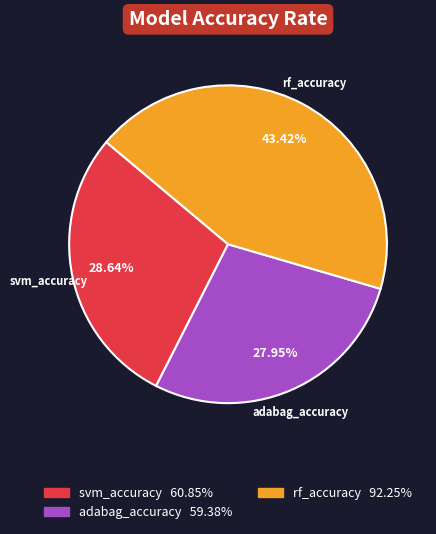

Count the number of slices in the pie.

3